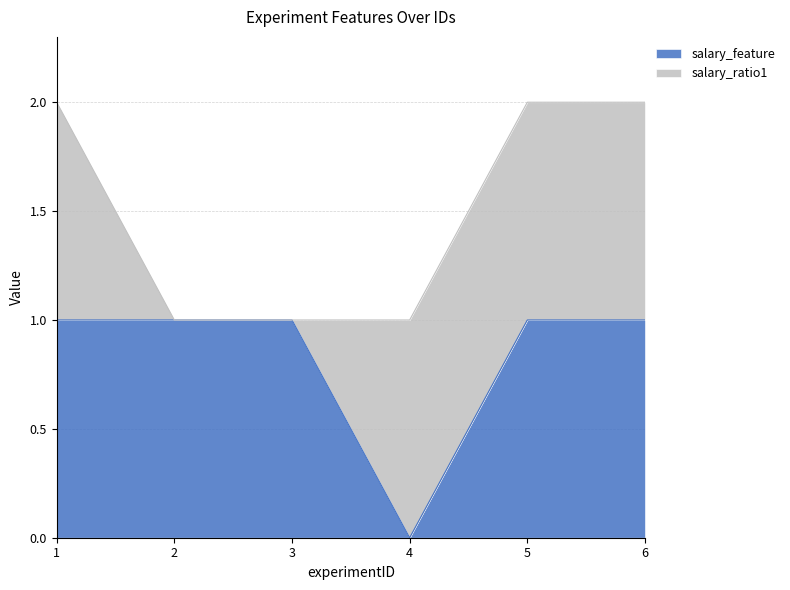

Which label corresponds to the largest value in the chart?

1